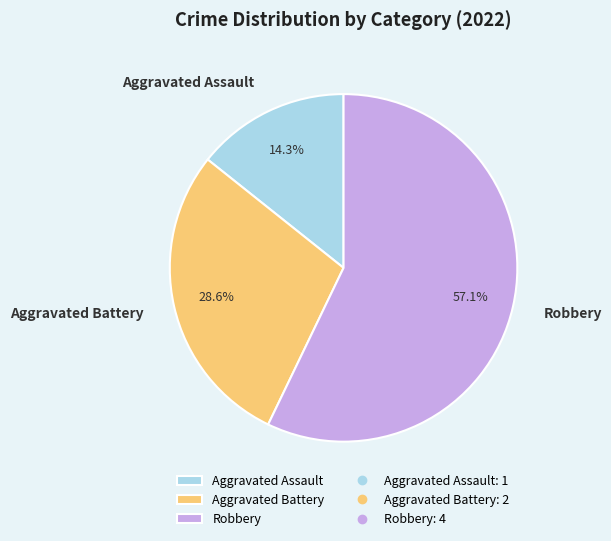

What is the ratio of the value at Robbery to the value at Aggravated Battery?

2.0